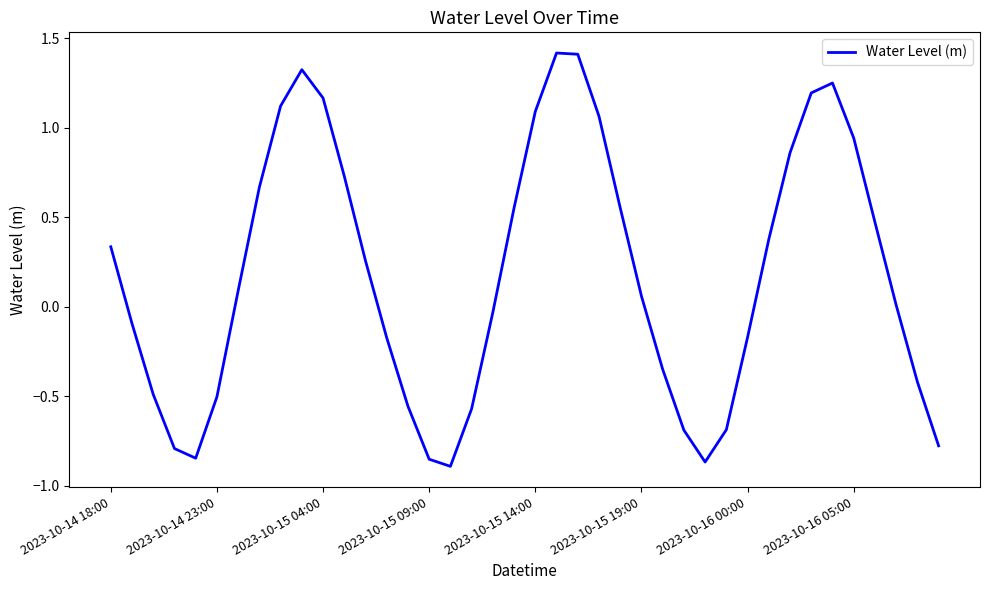

What is the difference between the maximum and minimum values?

2.3